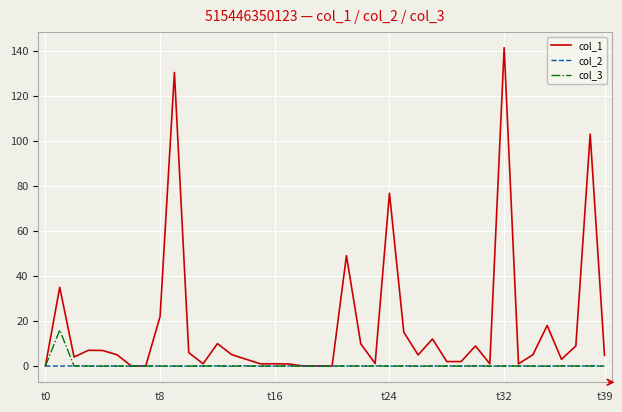

True or false: col_2 has more than 2 interior local peaks.

True